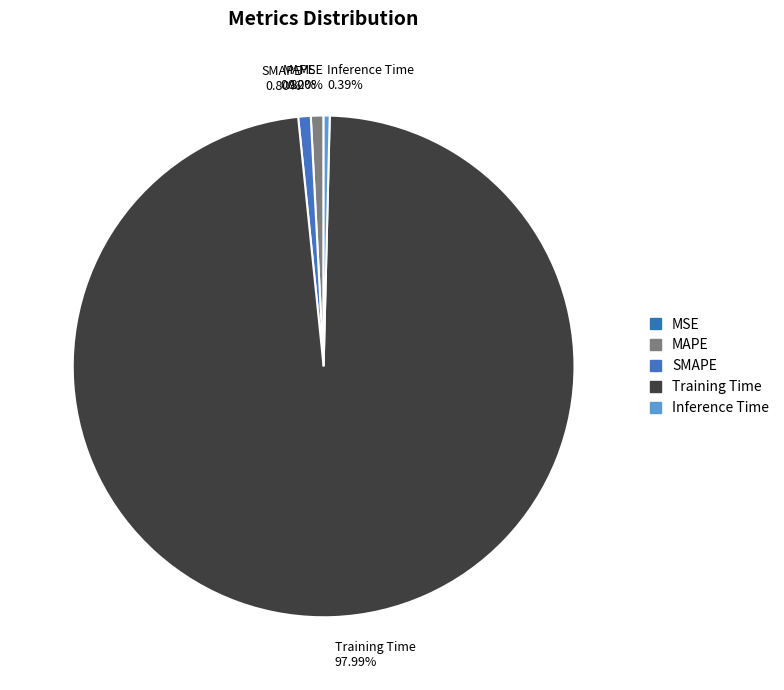

Between Training Time and SMAPE, which is larger?

Training Time